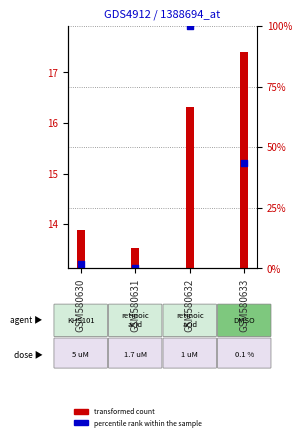

What is the total value across all series at GSM580633?

32.6